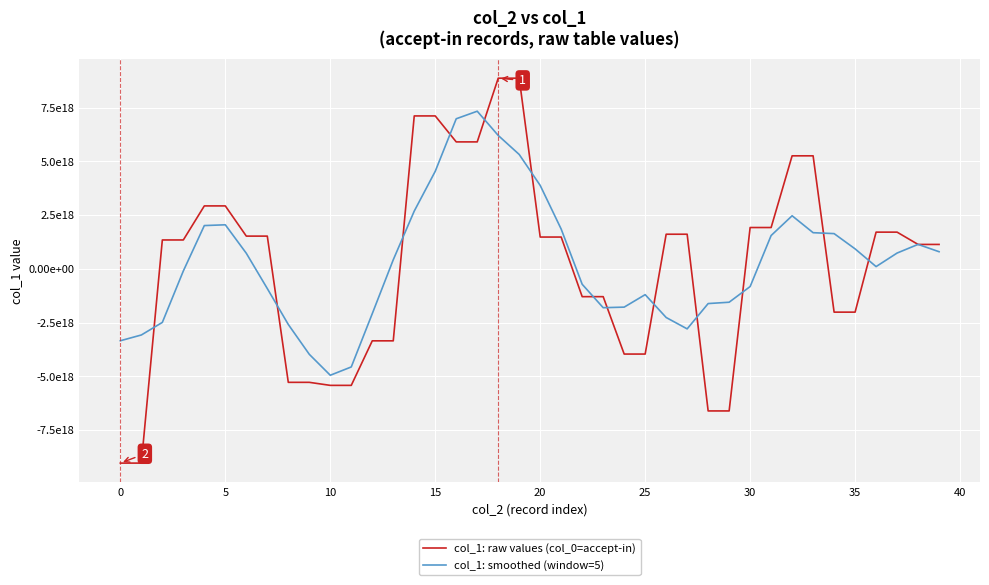

Reading left to right, extract all data points from this chart.

col_1: raw values (col_0=accept-in): -9038334946292909056	-9038334946292909056	1341309967962580736	1341309967962580736	2925368472854608384	2925368472854608384	1520199764706905088	1520199764706905088	-5281467422322978816	-5281467422322978816	-5422493392416706560	-5422493392416706560	-3350940110287804928	-3350940110287804928	7111017741274600448	7111017741274600448	5902903219921257472	5902903219921257472	8866391564911685632	8866391564911685632	1476519535924410624	1476519535924410624	-1296196867641426944	-1296196867641426944	-3966096504221625344	-3966096504221625344	1608148019519511808	1608148019519511808	-6611747199891030016	-6611747199891030016	1919727180297175552	1919727180297175552	5254783999693675520	5254783999693675520	-2016200627423840512	-2016200627423840512	1705169429020899584	1705169429020899584	1133055684657746816	1133055684657746816
col_1: smoothed (window=5): -3347071984924647936	-3078809991332131840	-2493736296761209856	-100995612931706368	2010711329268256768	2046489288617121792	721933810560009856	-919433368475507712	-2589005741529771008	-3977544372954493440	-4951772347953435648	-4565666885546400768	-2087169852826884608	419532373911376896	2684611696378970112	4535380362420783104	6978846697460681728	7329921462188098560	6203021821118059520	5317745084318689280	3877925066806153728	1845407380295530496	-721090233531131776	-1809613441560338944	-1783287744841318656	-1202418767409130752	-2265528833859051264	-2794658972992931840	-1617494236089171968	-1555178403933639680	-825851207898806784	1547455032018134528	2466564346511571968	1679378784967368704	1636467234712113664	926544320577558784	102198657570372928	732049919986690432	1135290045471458432	794256159667278592